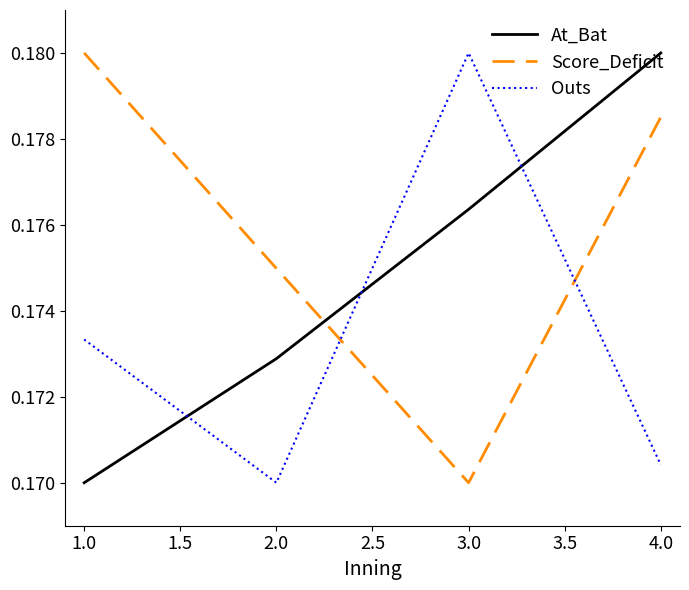

Which category has the lowest value in the At_Bat series?

1.0